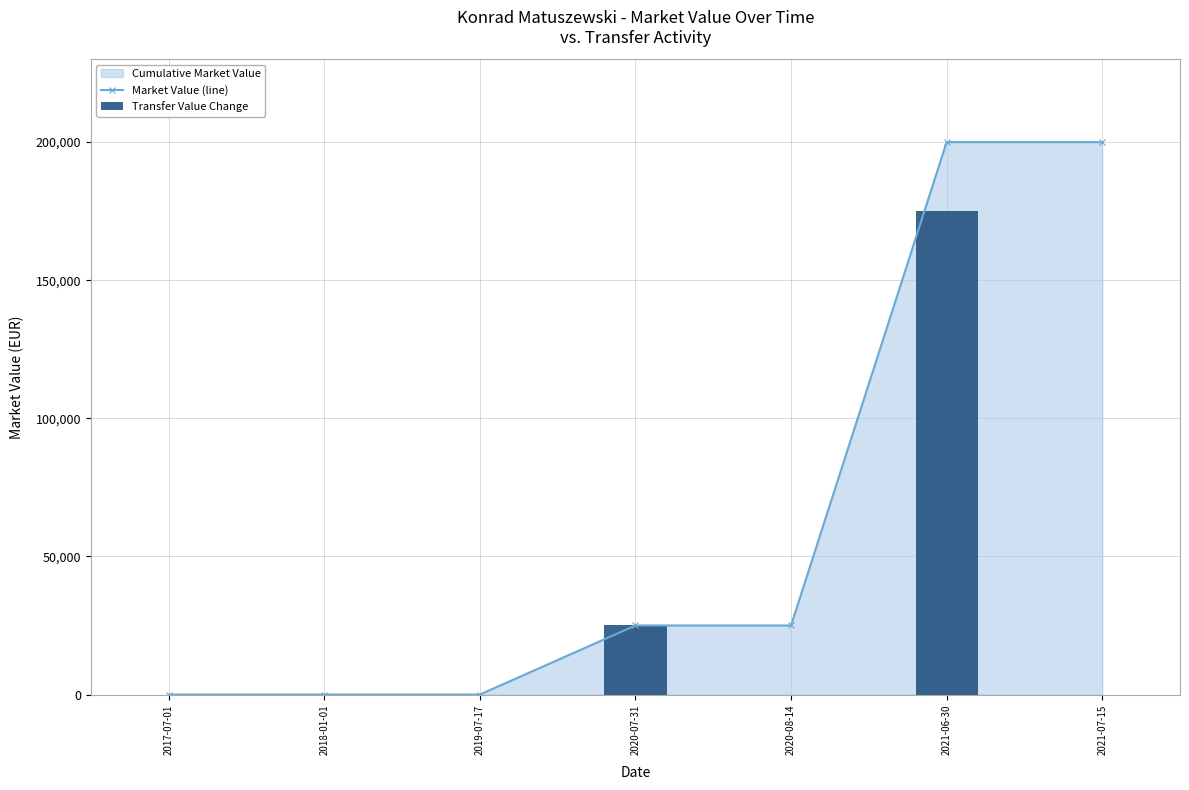

The Transfer Value Change series shows 87288 at 2019-07-17. True or false?

False